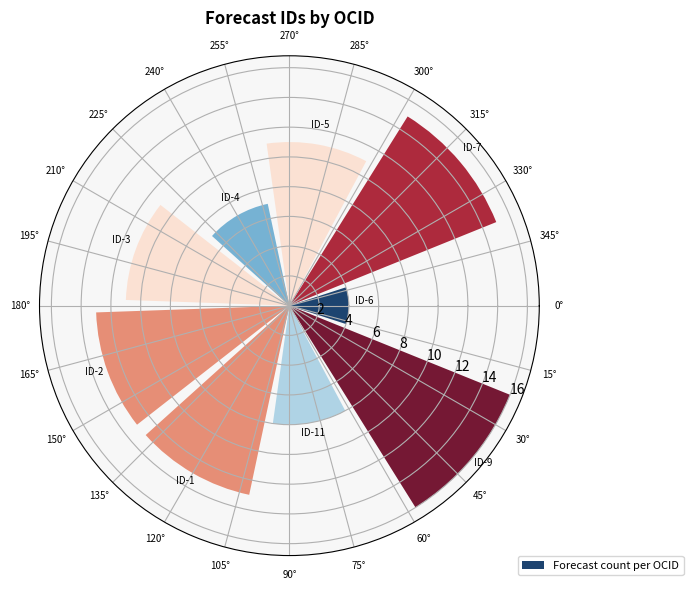

Is it true that the value at 165° is 13?

True